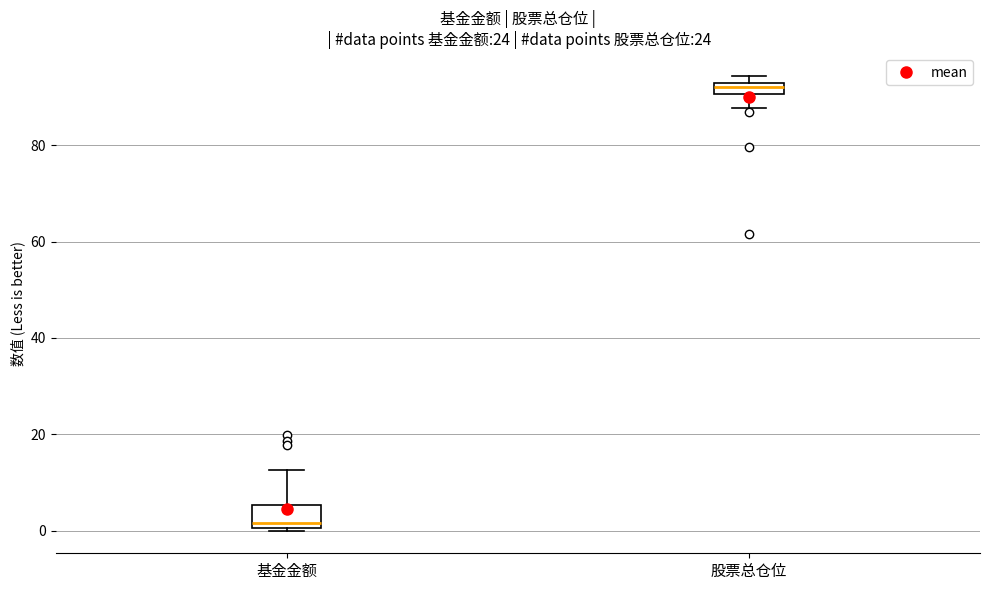

Which box's median line is the lowest?

基金金额